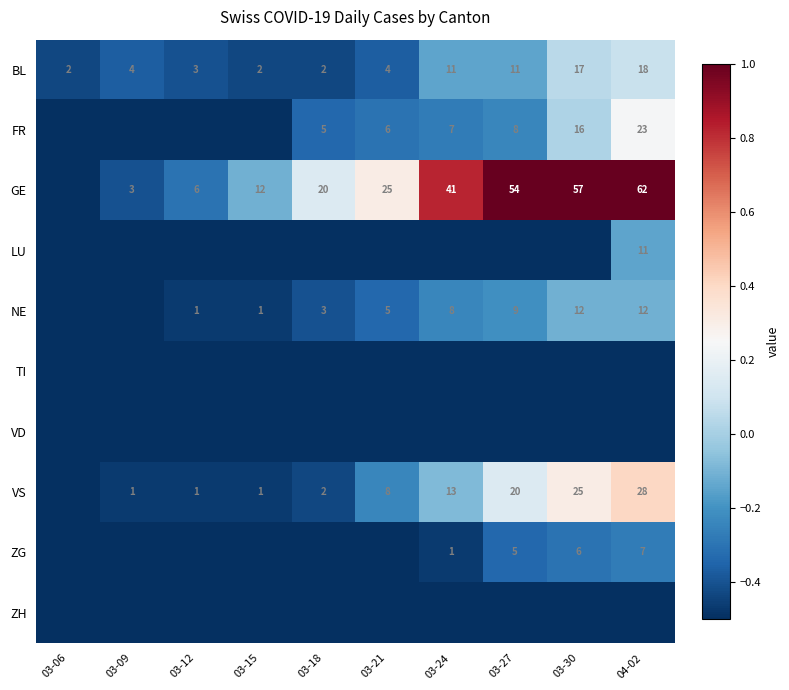

What is the minimum value for BL?

2.0